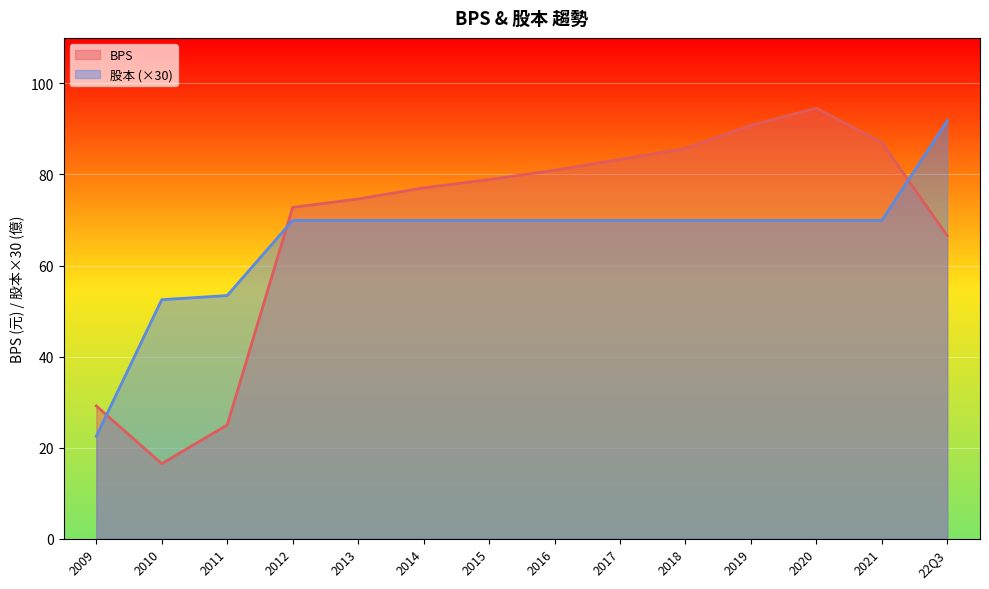

What is the label of the 5th point from the right?

2018